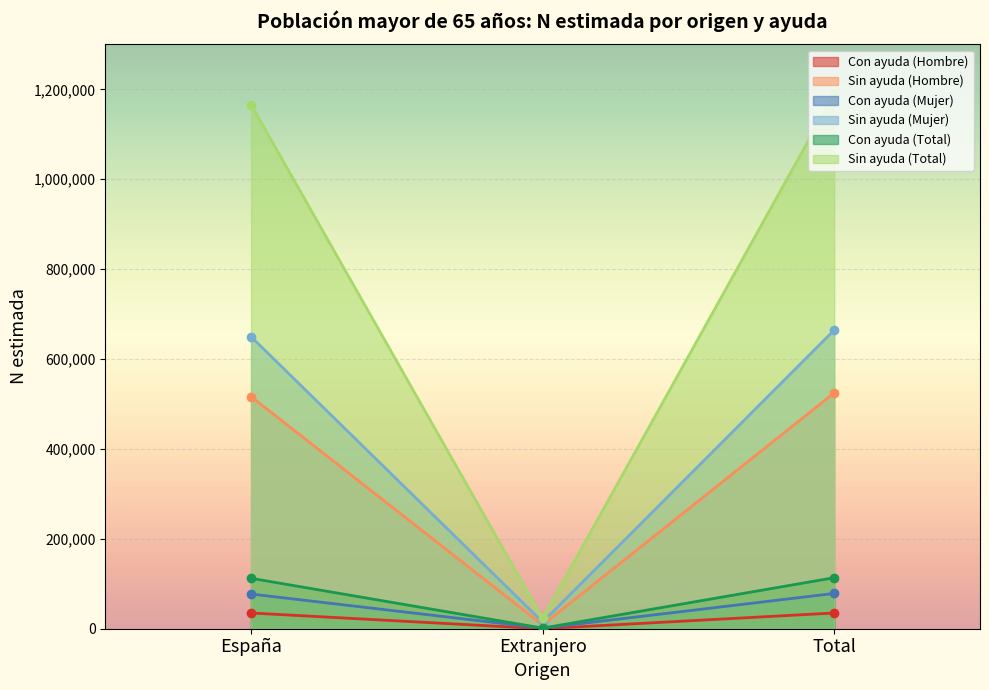

At which category is the sum across all series the highest?

Total